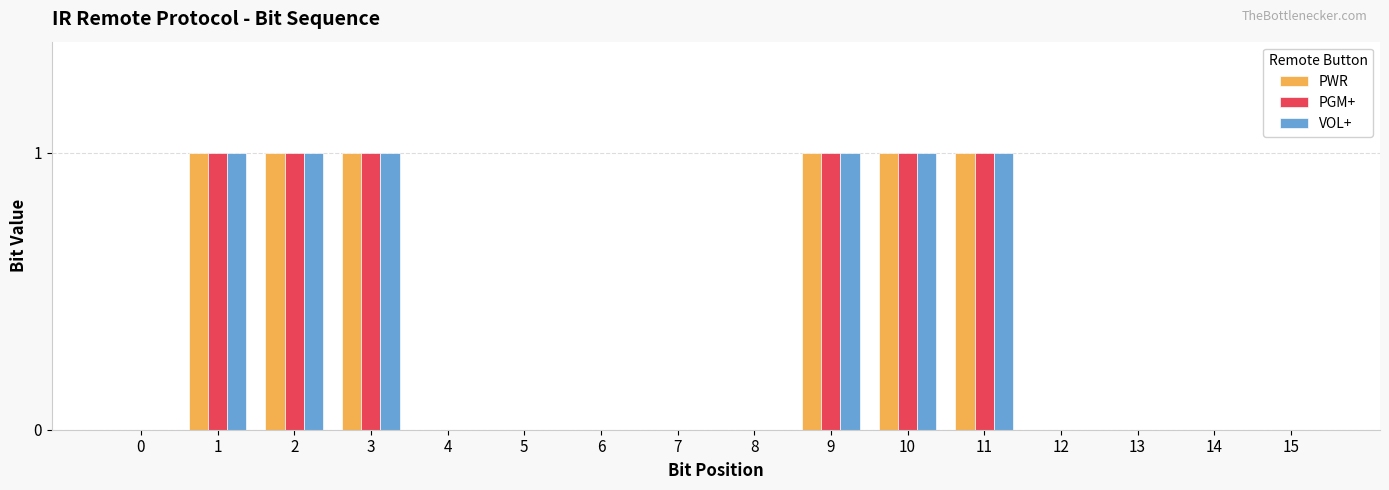

The VOL+ series shows -1 at 14. True or false?

False